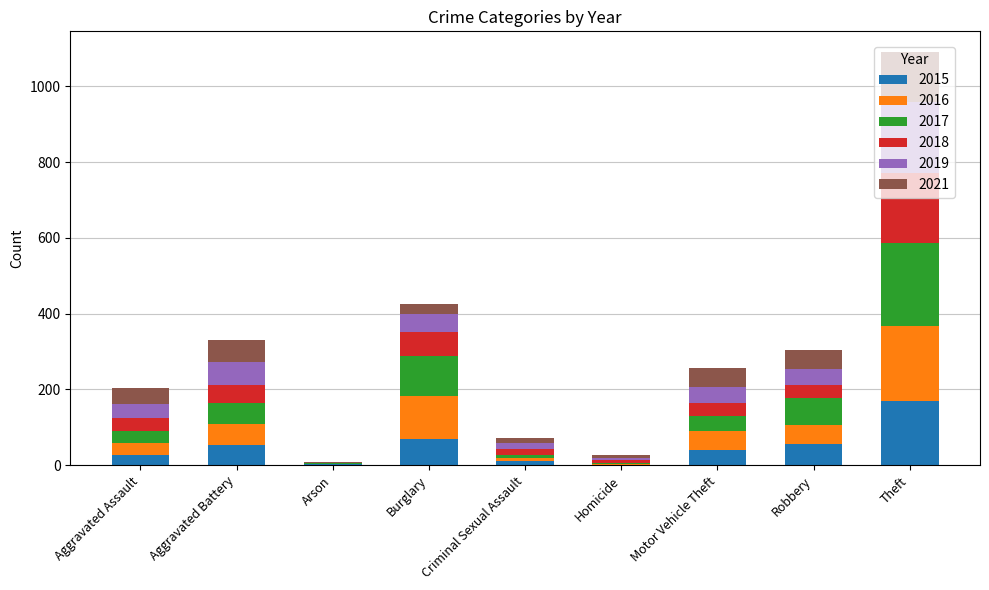

What is the maximum value for 2015?

169